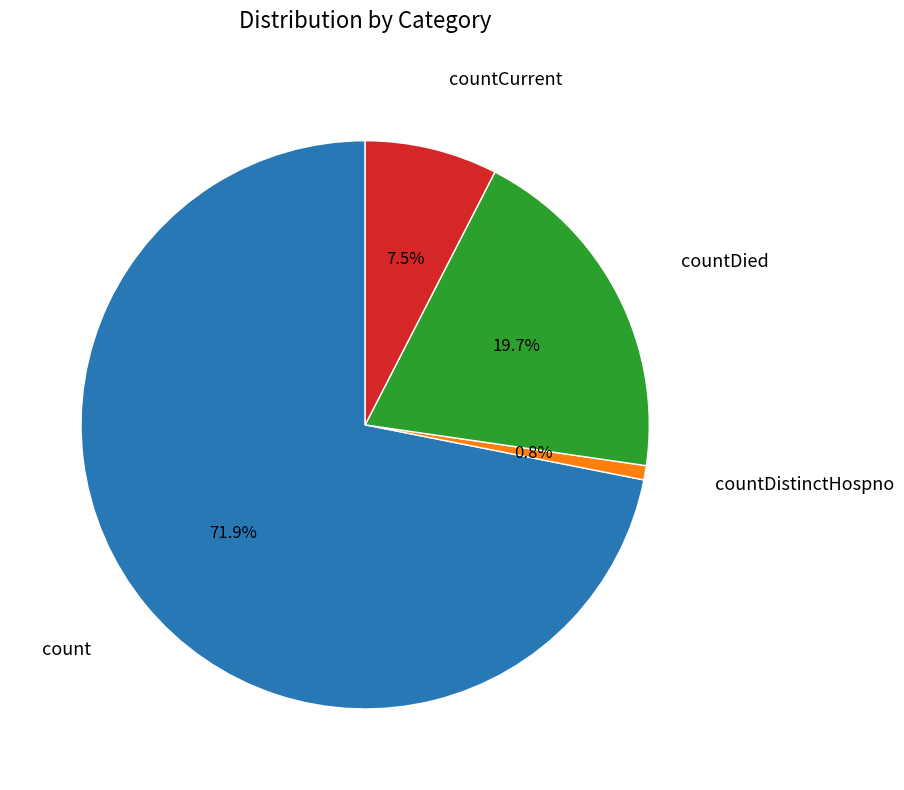

Approximately how many times larger is the value at countDistinctHospno compared to countCurrent?

0.1